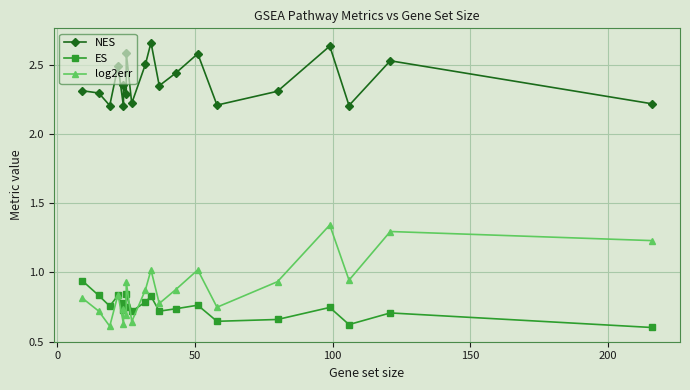

True or false: log2err and NES intersect in this chart.

False